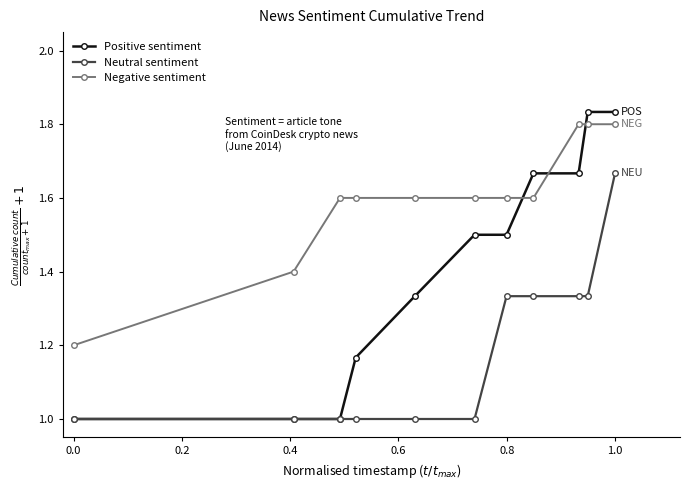

What is the sum of all Negative sentiment values?

17.6